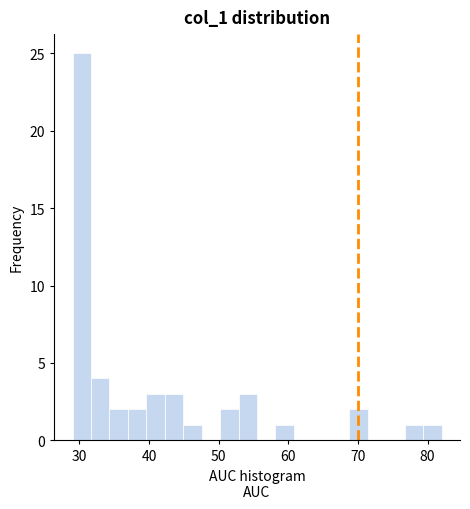

Read against the x-axis, roughly where is the centre of the tallest bar?

30